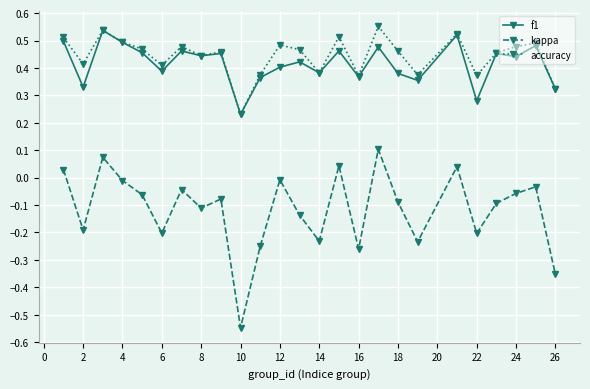

Which series has the largest total across all categories?

accuracy